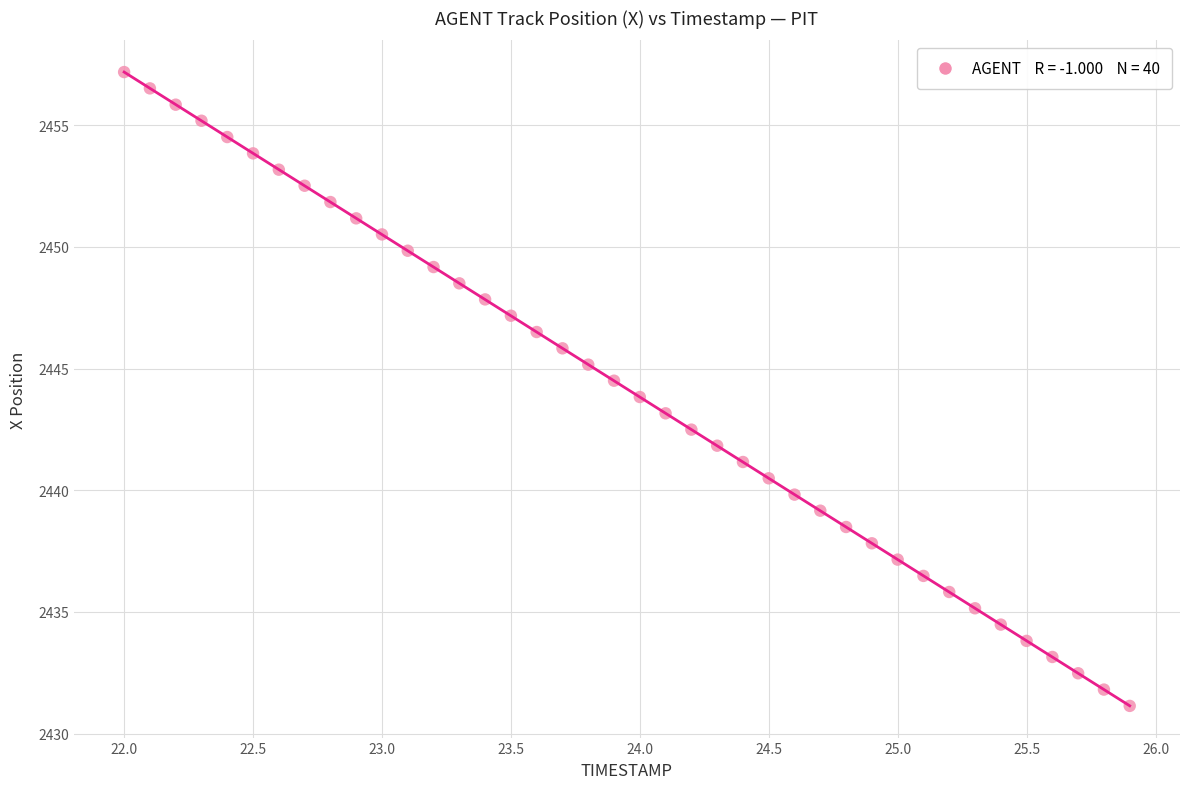

What is the range of X values (max minus min)?

3.9